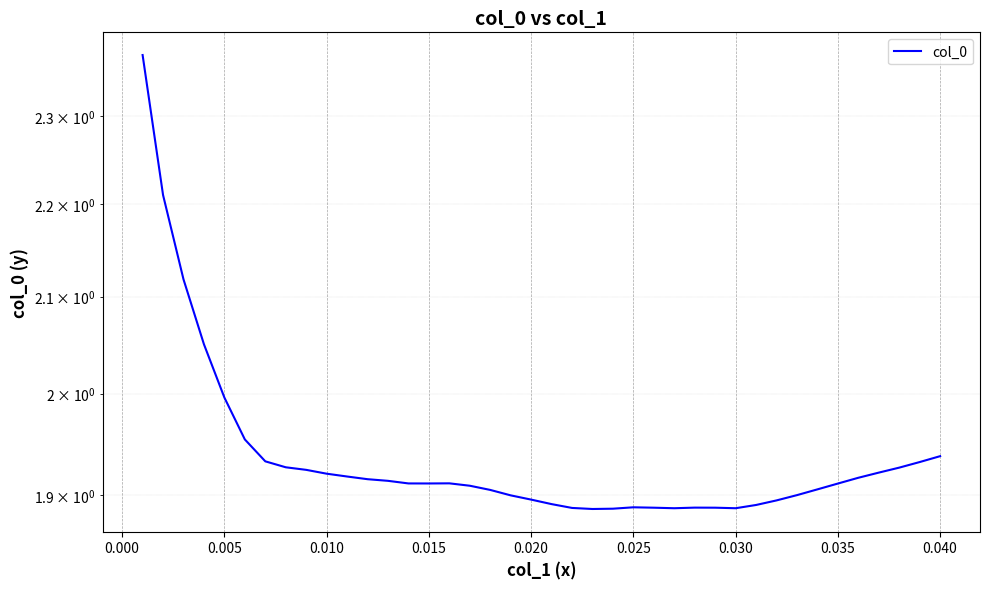

Count the number of categories in the chart.

40